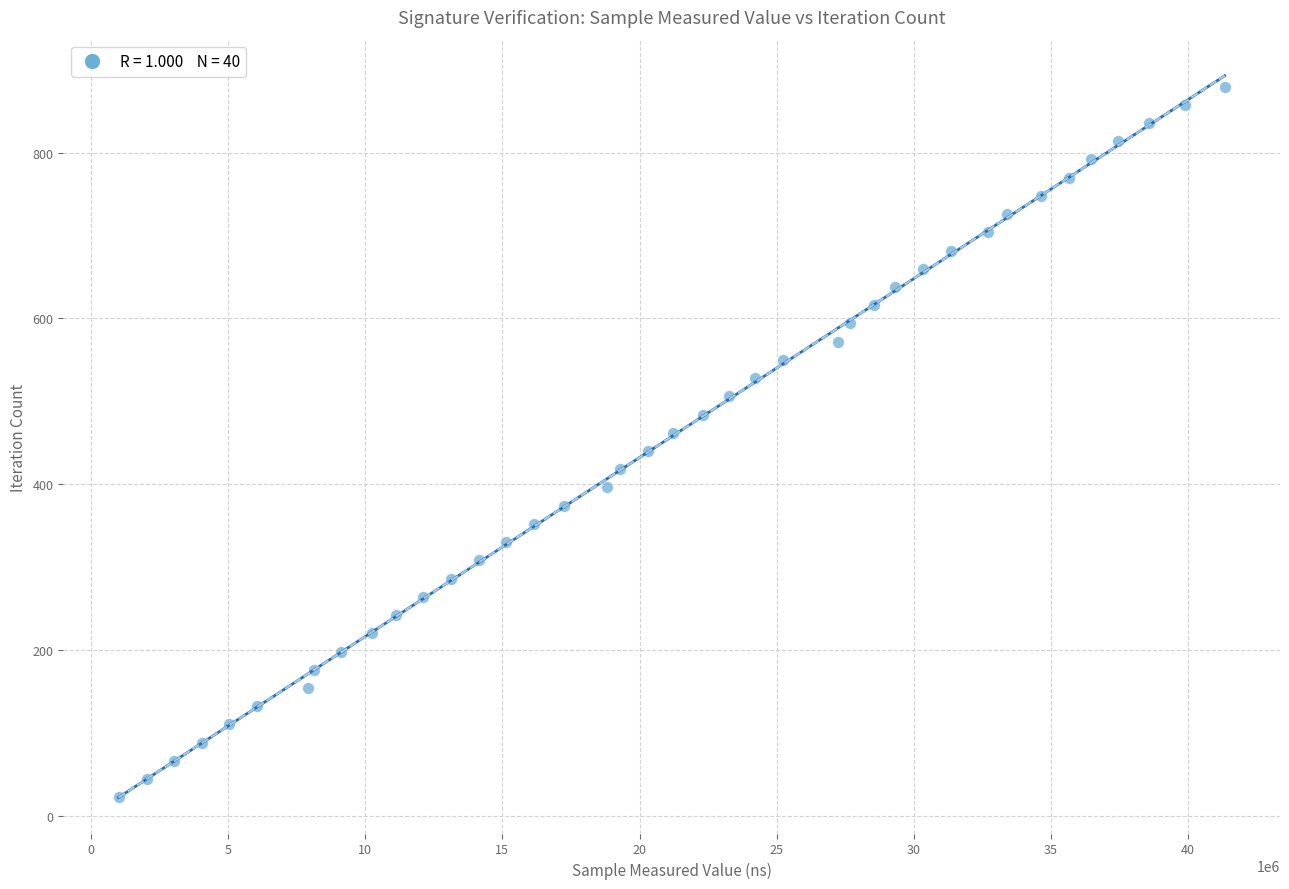

What is the range of X values (max minus min)?

40323168